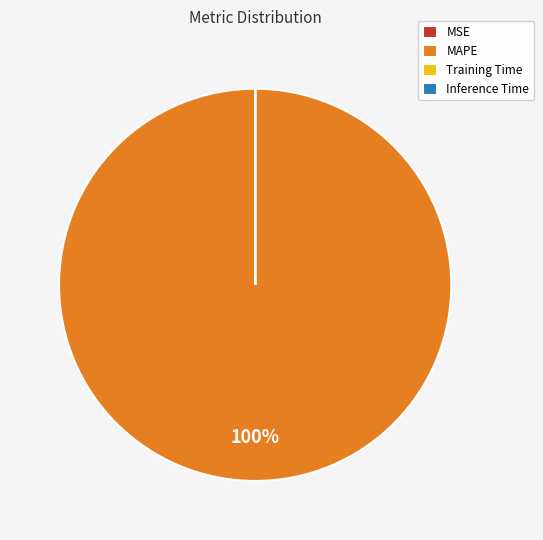

True or false: MAPE accounts for 100% of the total.

True